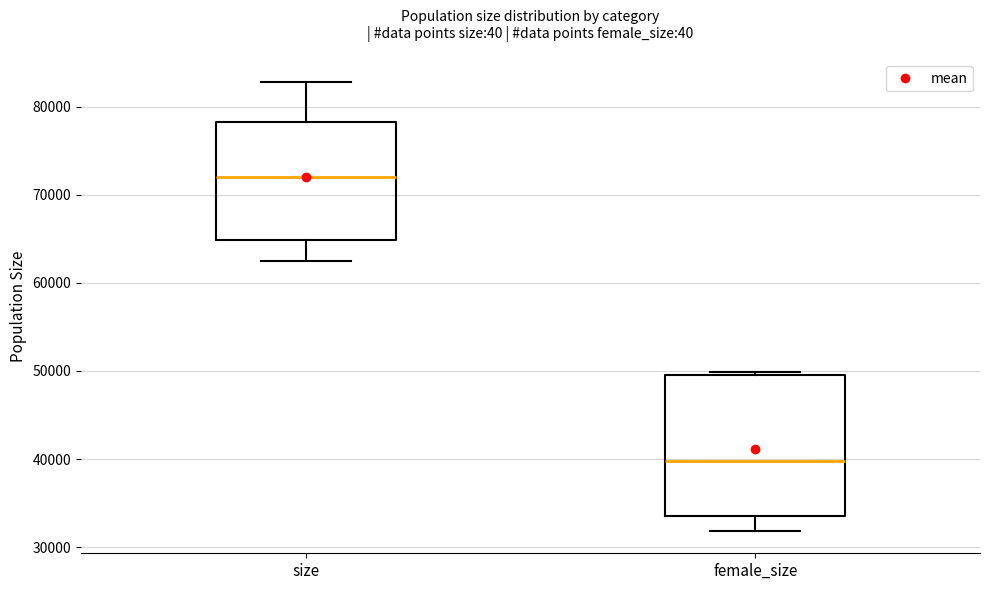

Where is the upper edge of the box for size on the y-axis? The values are not printed on the chart, so give them approximately, as read against the axis.

78000